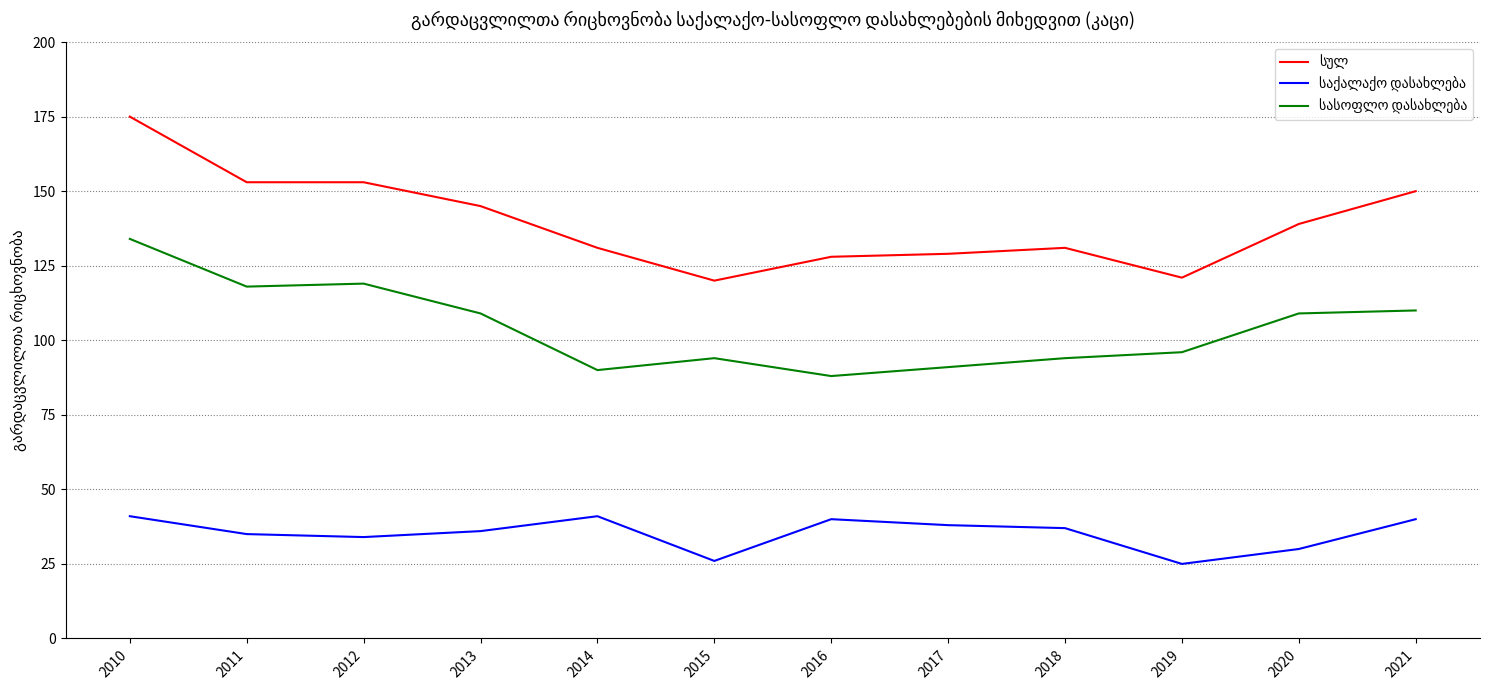

Which label corresponds to the largest value in the chart?

2010